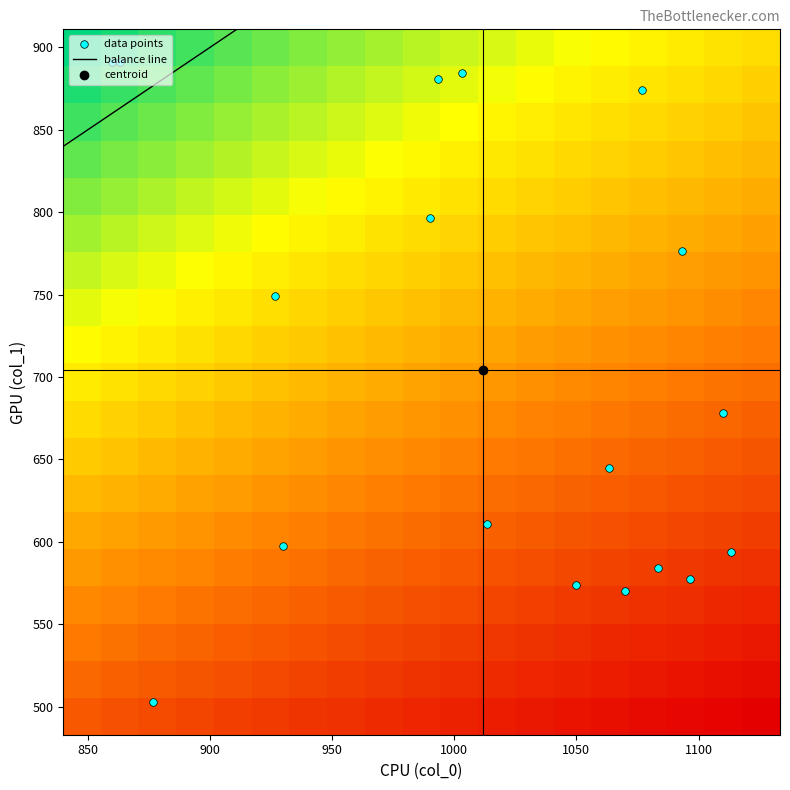

Reading right to left, what are all the values shown in this chart?

col_0: 17=1113.3	16=1050.0	15=1096.7	14=1070.0	13=860.0	12=1003.3	11=990.0	10=863.3	9=993.3	8=926.7	7=1076.7	6=1093.3	5=1110.0	4=876.7	3=930.0	col_2=1013.3	col_1=1063.3	col_0=1083.3
col_1: 17=594.0	16=573.8	15=577.1	14=570.4	13=891.0	12=884.2	11=796.5	10=891.0	9=880.9	8=749.2	7=874.1	6=776.2	5=678.4	4=502.9	3=597.4	col_2=610.9	col_1=644.6	col_0=583.9
col_2: 17=2.0	16=2.0	15=2.0	14=2.0	13=2.0	12=2.0	11=2.0	10=2.0	9=2.0	8=2.0	7=2.0	6=2.0	5=2.0	4=2.0	3=2.0	col_2=2.0	col_1=2.0	col_0=2.0